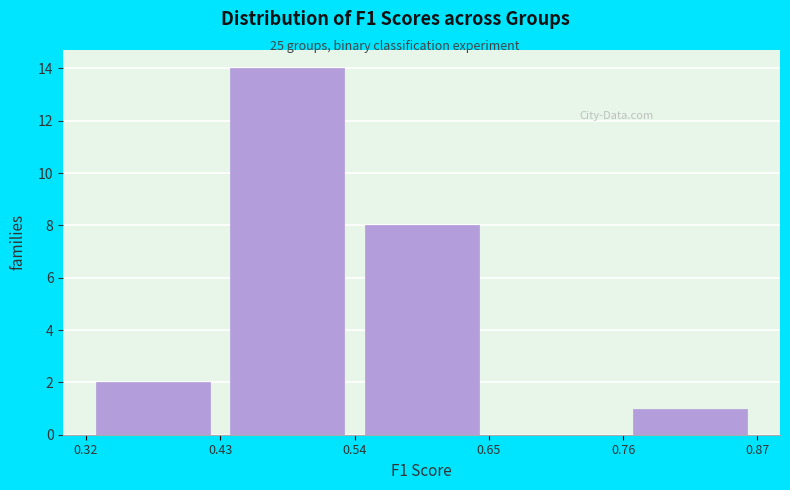

How tall is the bar that spans 0.32 to 0.43 on the x-axis? The values are not printed on the chart, so give them approximately, as read against the axis.

2